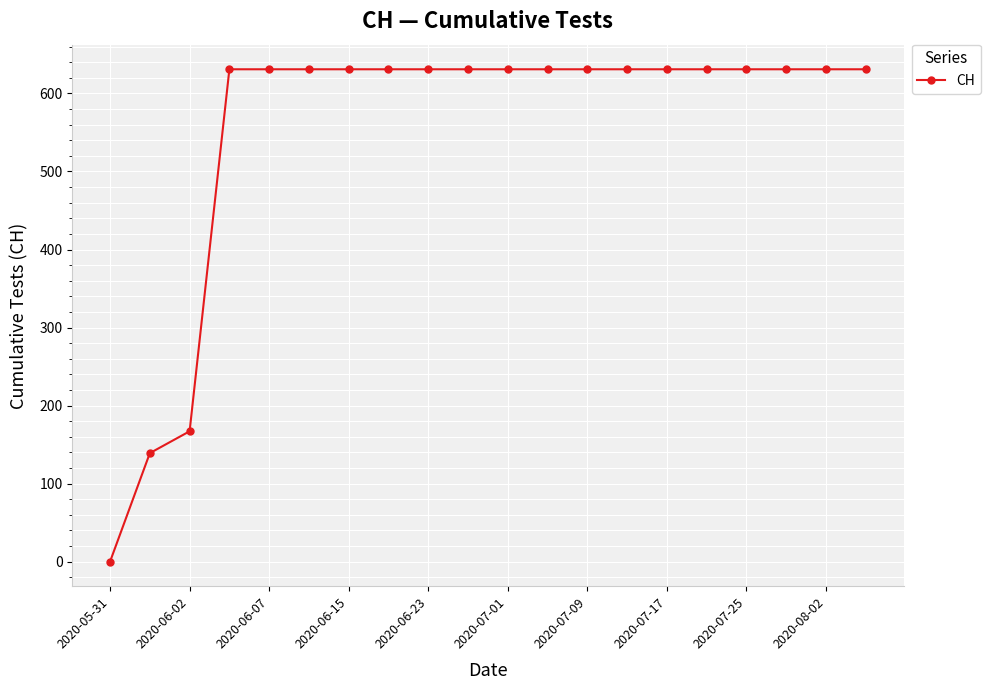

Reading left to right, list all the values displayed in this chart.

0	139	167	631	631	631	631	631	631	631	631	631	631	631	631	631	631	631	631	631